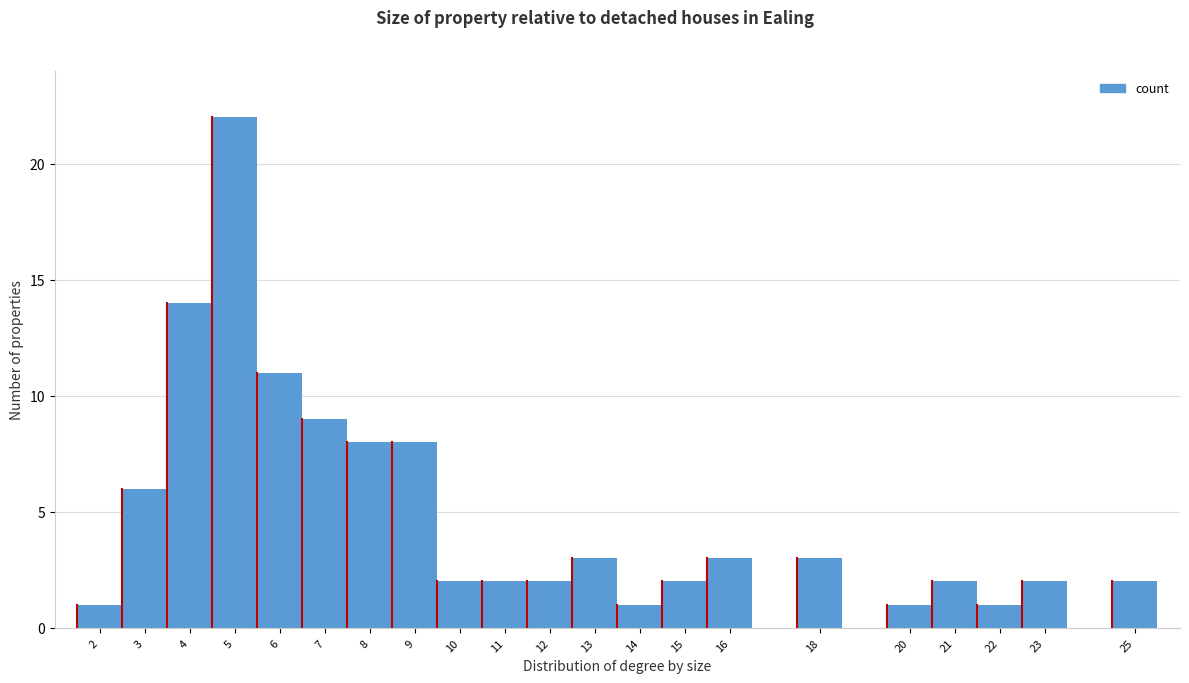

Over which range of the x-axis is the bar tallest?

4.5 to 5.5